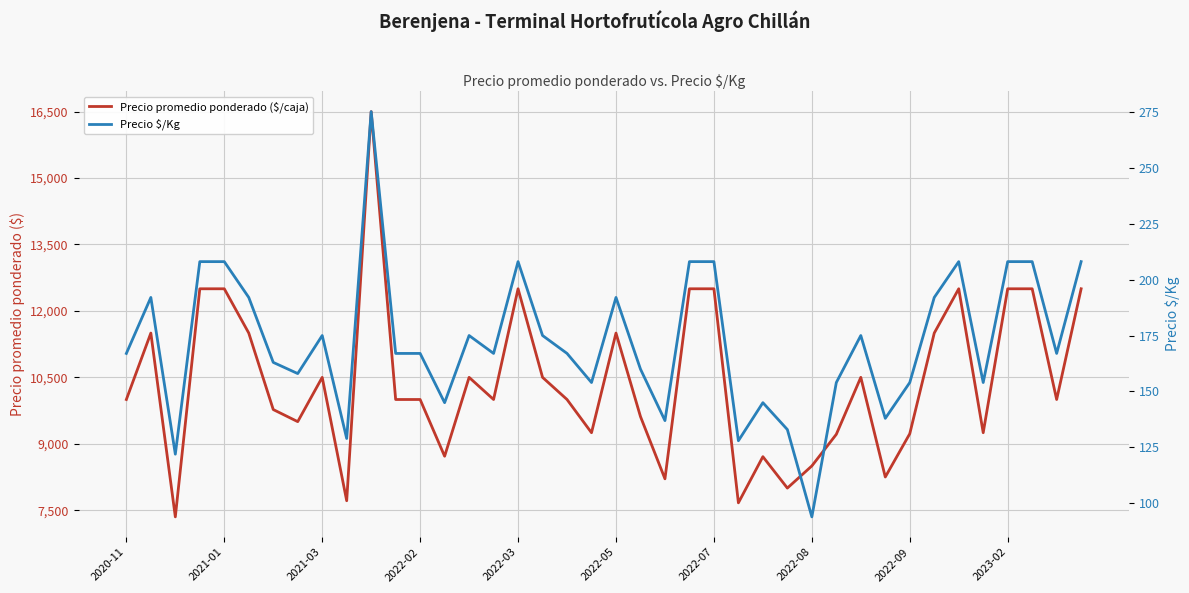

What is the difference between the maximum and minimum values in the Precio $/Kg series?

181